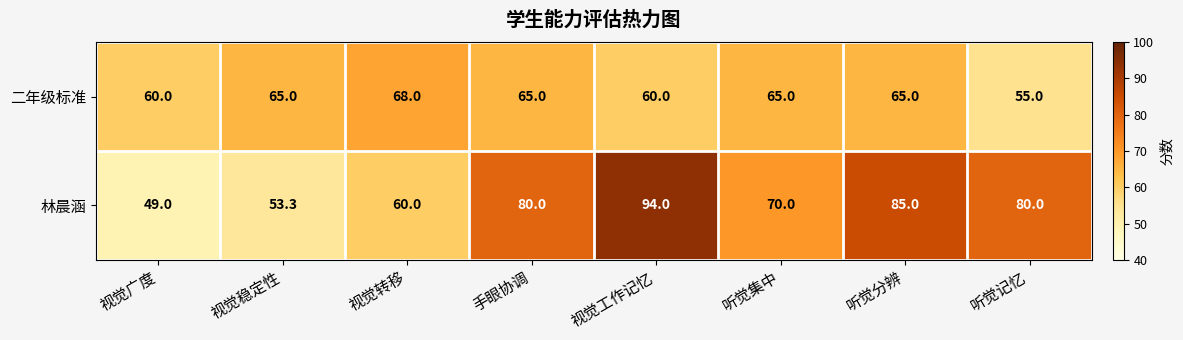

Which label corresponds to the smallest value in the chart?

视觉广度